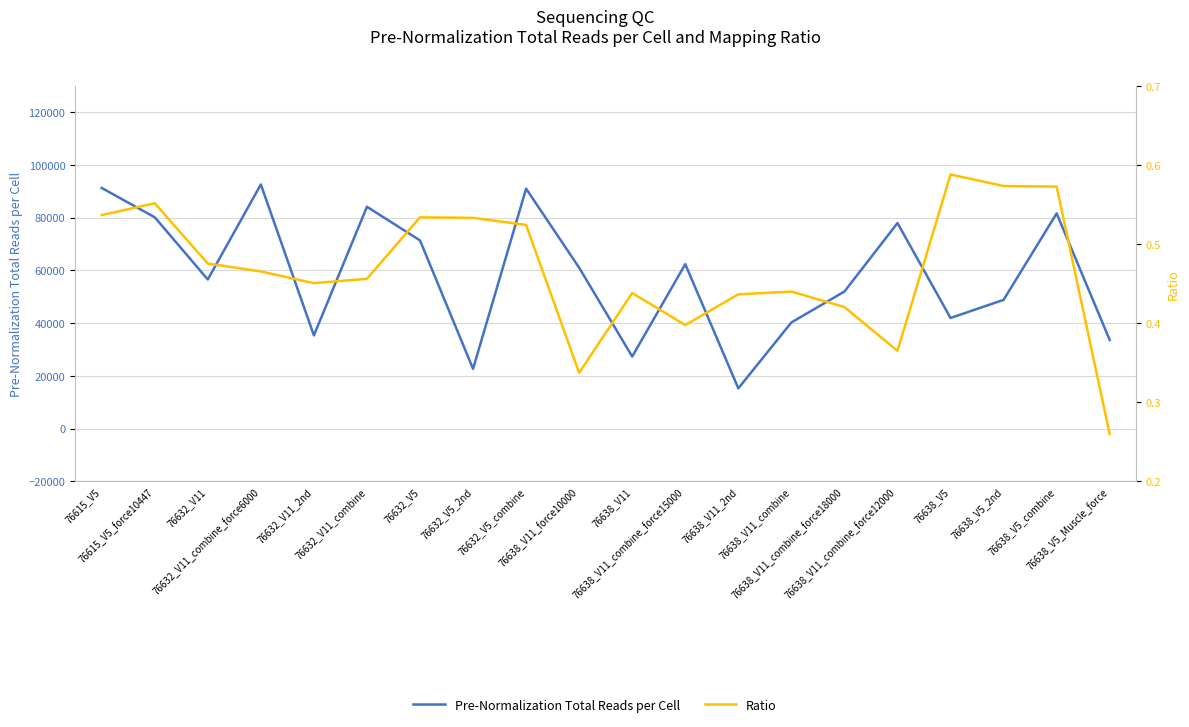

At how many categories does at least one series exceed 33088?

17